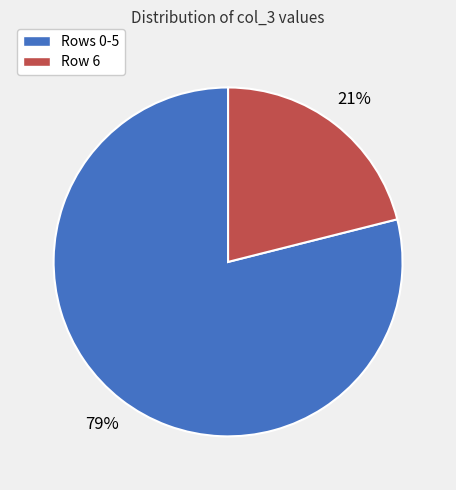

To the nearest percent, what is the difference between the largest and smallest slice percentages?

58%